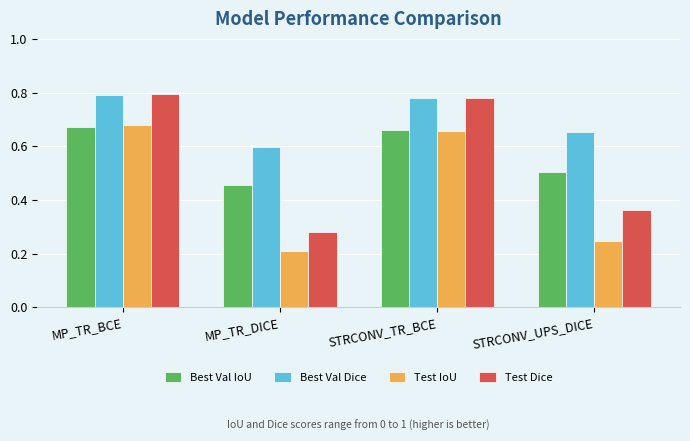

The Test Dice series shows 0.3 at STRCONV_TR_BCE. True or false?

False